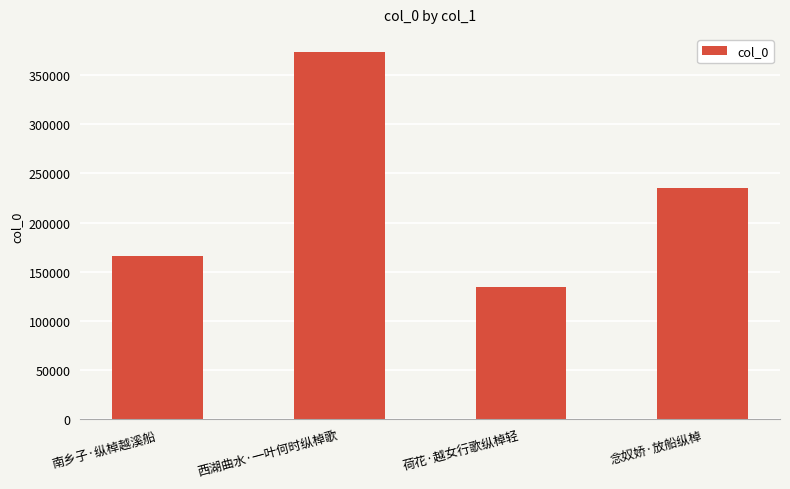

At which label does the data first exceed 235702?

西湖曲水·一叶何时纵棹歌